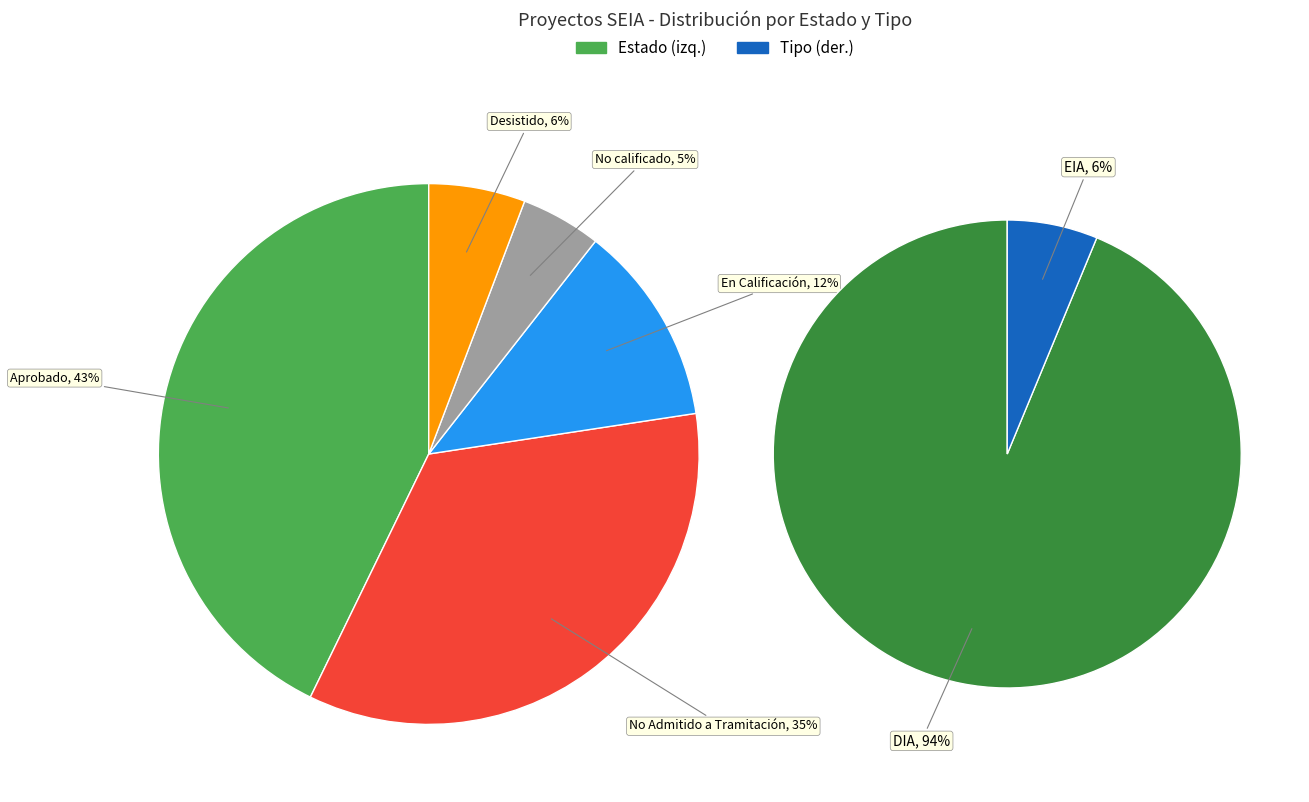

Combined, what portion of the pie is Desistido and En Calificación?

17.8%